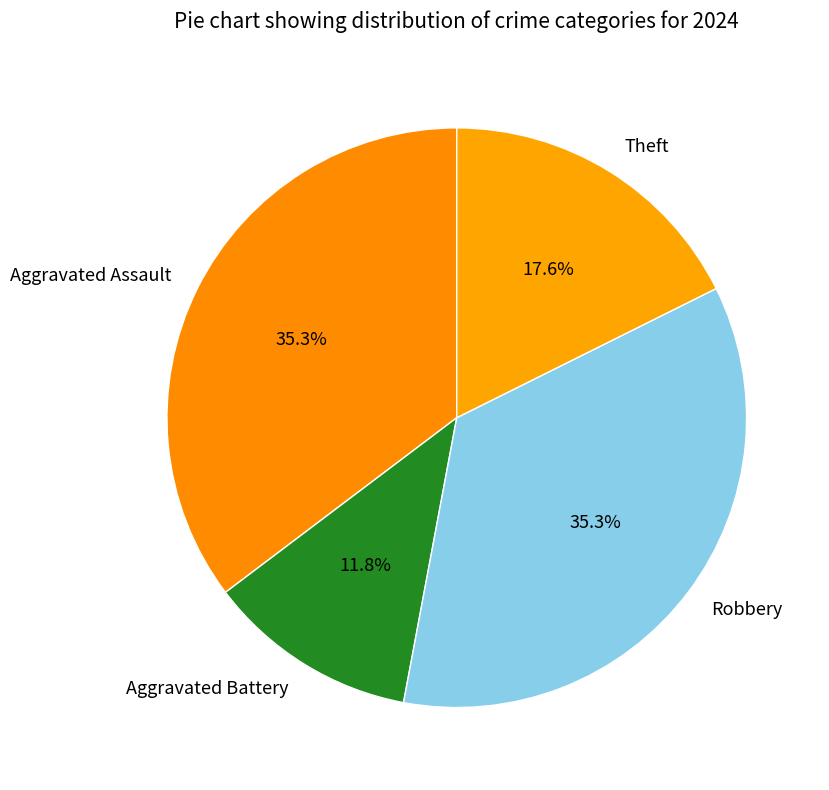

What is the ratio of the value at Robbery to the value at Aggravated Battery?

3.0